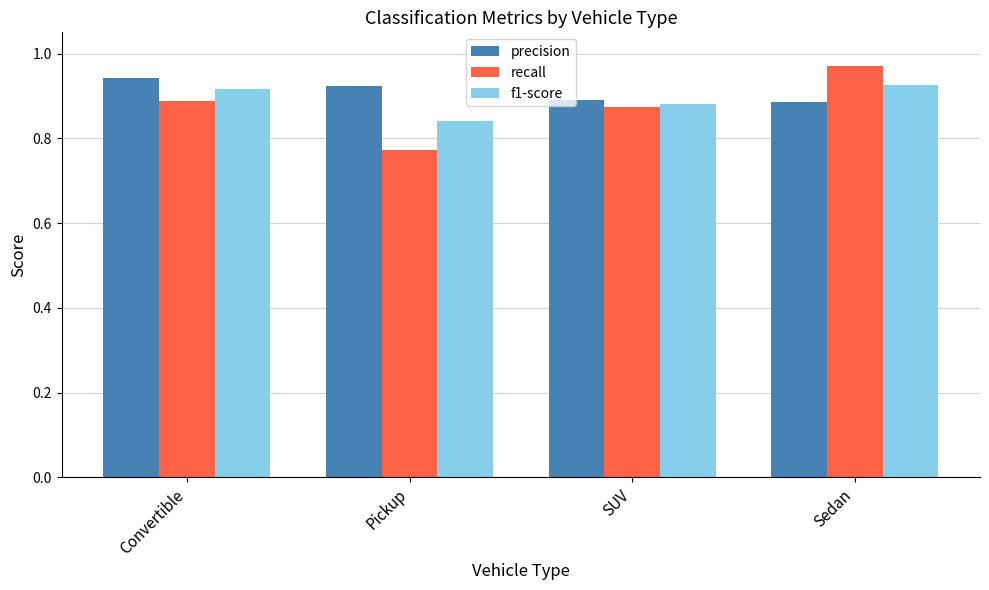

Rank the series at Pickup from highest to lowest value.

precision, f1-score, recall